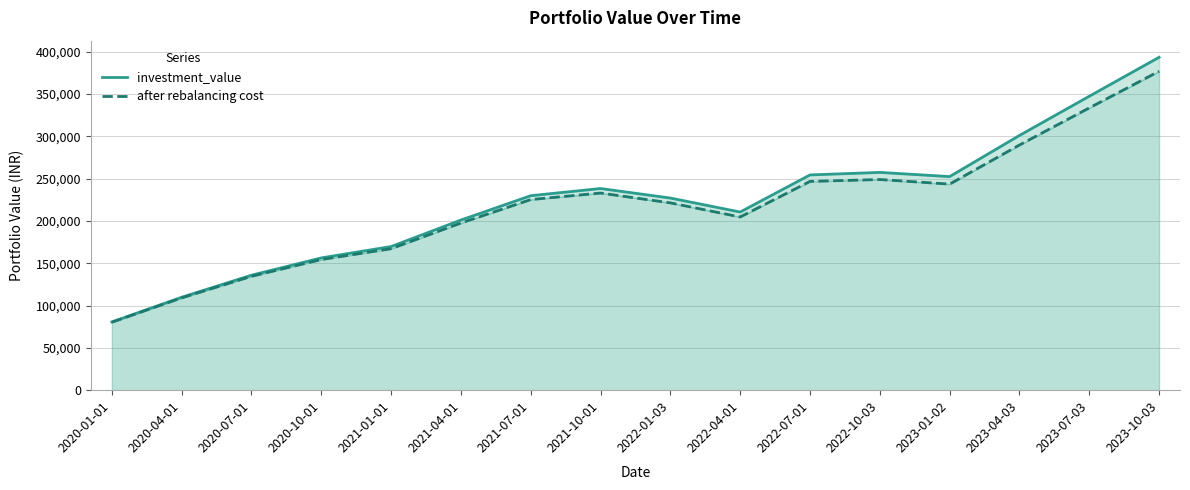

Reading left to right, extract all data points from this chart.

investment_value: 80607.4	109758.3	135809.2	156242.8	169662.3	200956.0	229728.4	238206.2	226936.5	210438.3	254263.3	257242.5	252278.1	300856.7	347196.6	393187.8
after rebalancing cost: 80295.4	109013.5	134511.6	154326.0	167124.9	197446.5	225156.4	232865.5	221248.4	204595.7	246604.0	248853.5	243410.9	289594.1	333415.3	376709.0